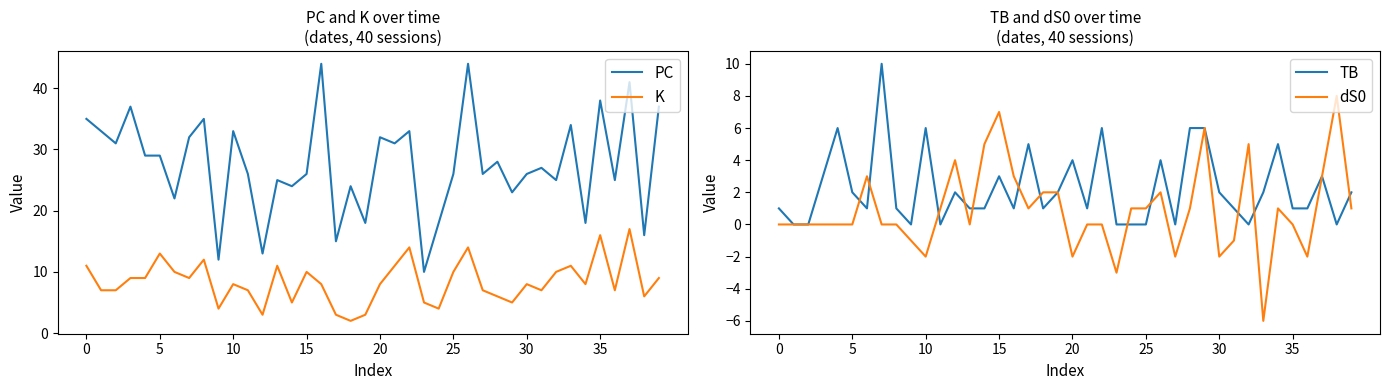

True or false: K and PC cross at least once.

False